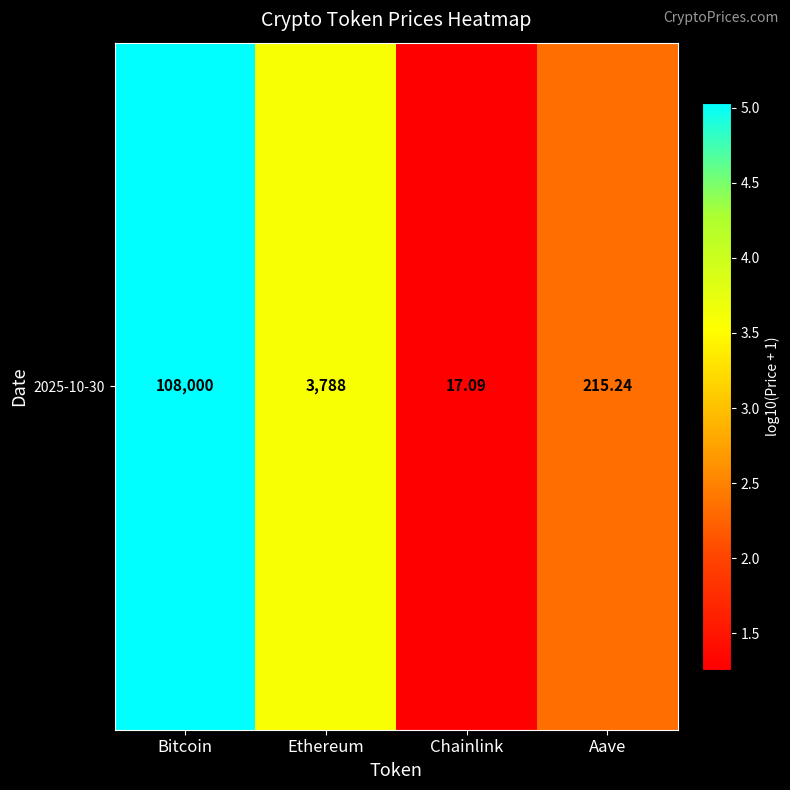

Reading left to right, transcribe all the data shown in this chart.

5.0	3.6	1.3	2.3